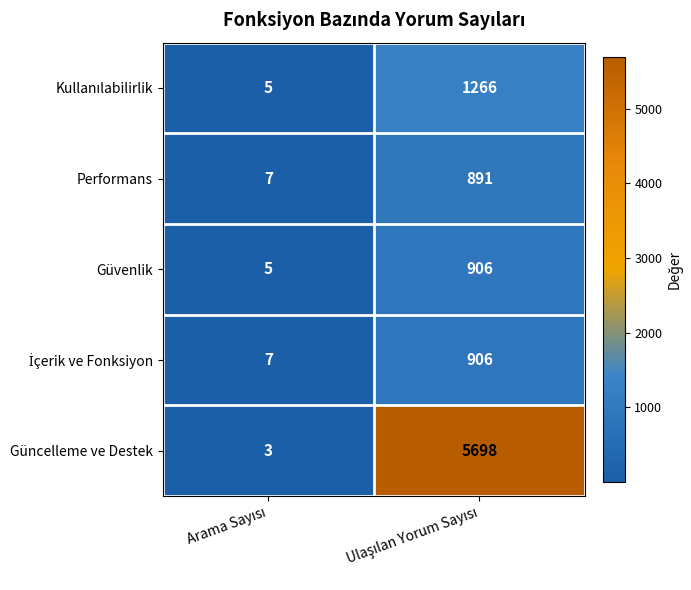

Which series has the largest total across all categories?

Güncelleme ve Destek